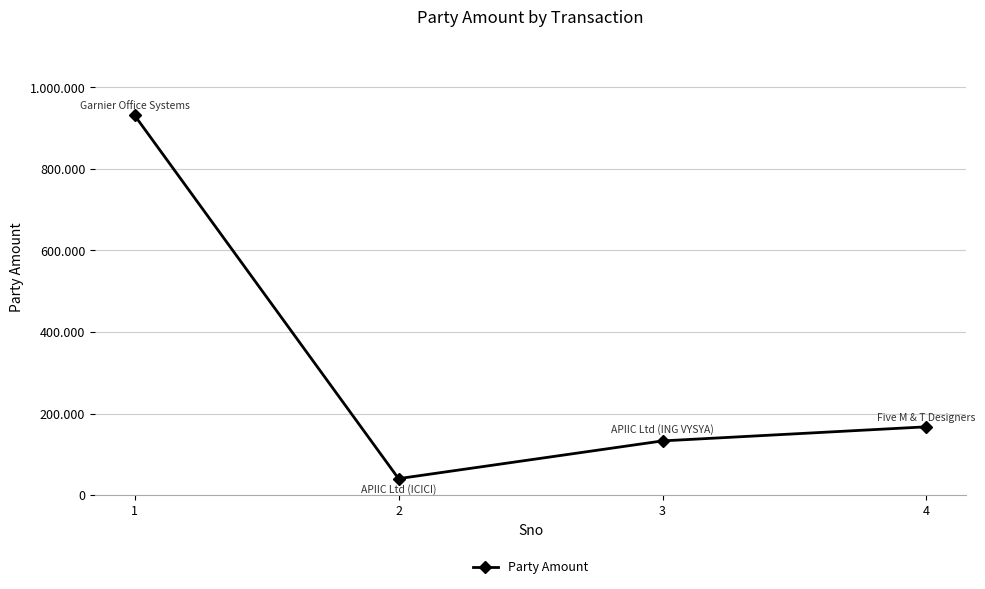

Where does the data first go above 167446?

1